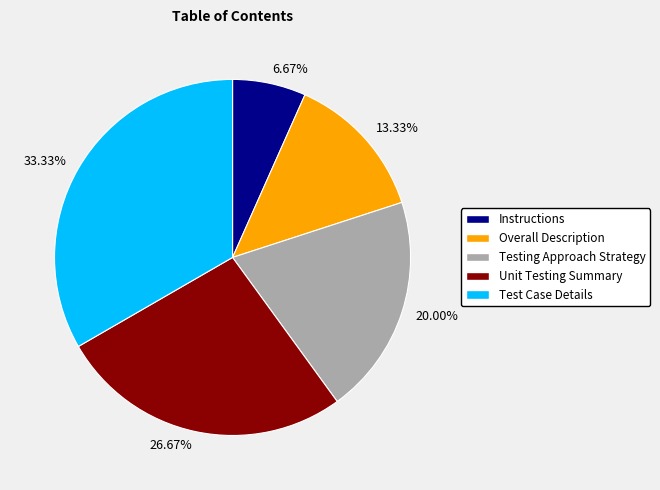

What is the ratio of the value at 13.33% to the value at 20.00%?

0.7